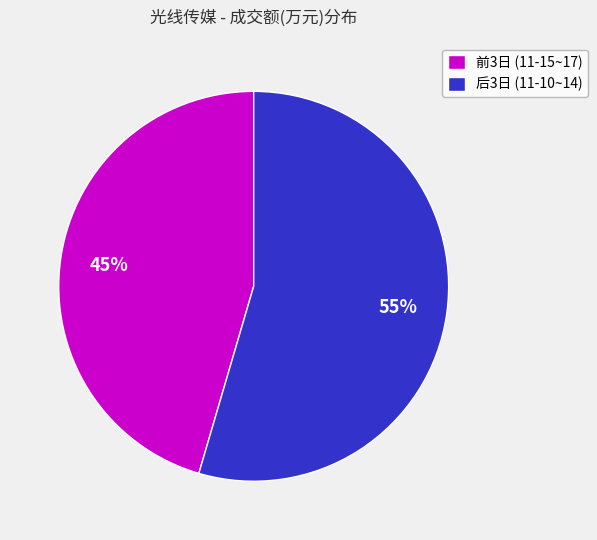

To the nearest percent, what is the combined percentage of 前3日 (11-15~17) and 后3日 (11-10~14)?

100%